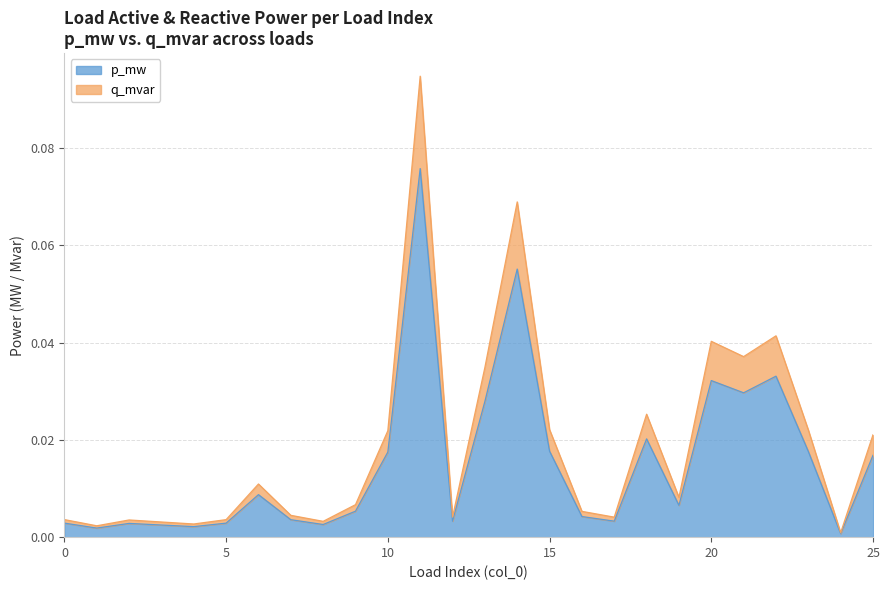

At how many categories does at least one series exceed 0?

26